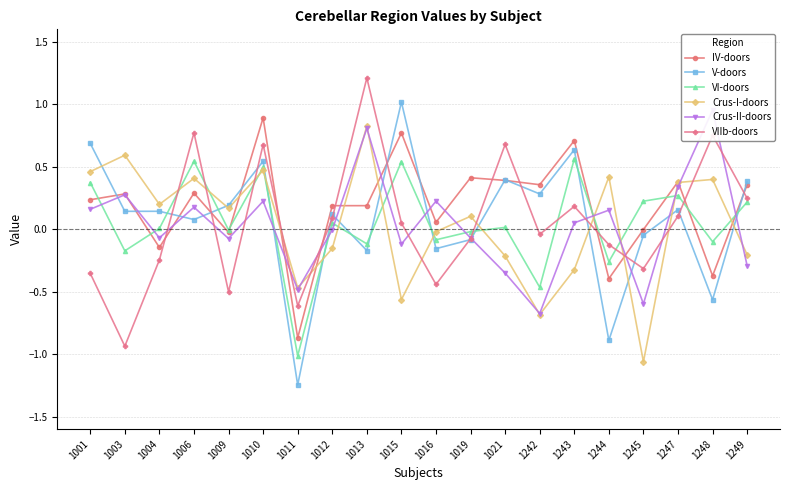

At which category does Crus-II-doors reach its first local peak?

1003